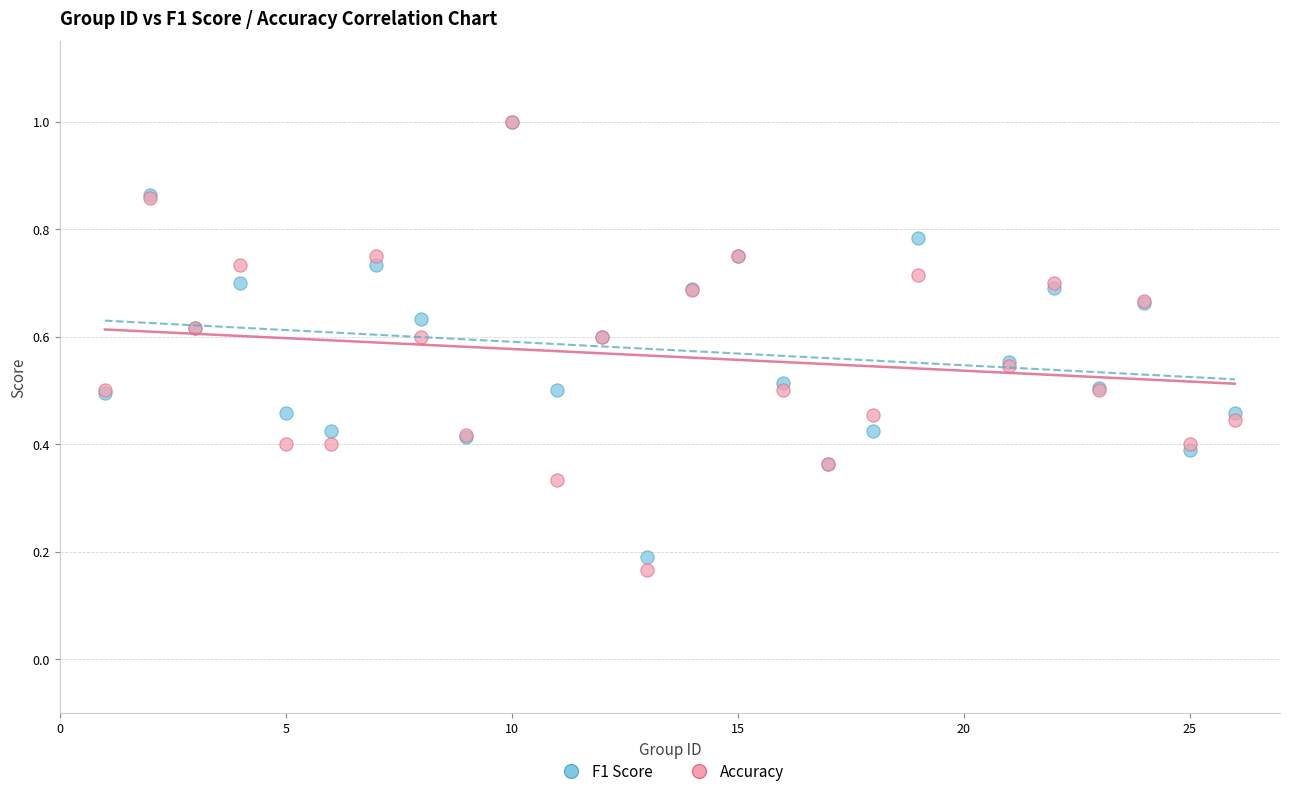

Which series reaches the minimum Y coordinate?

Accuracy